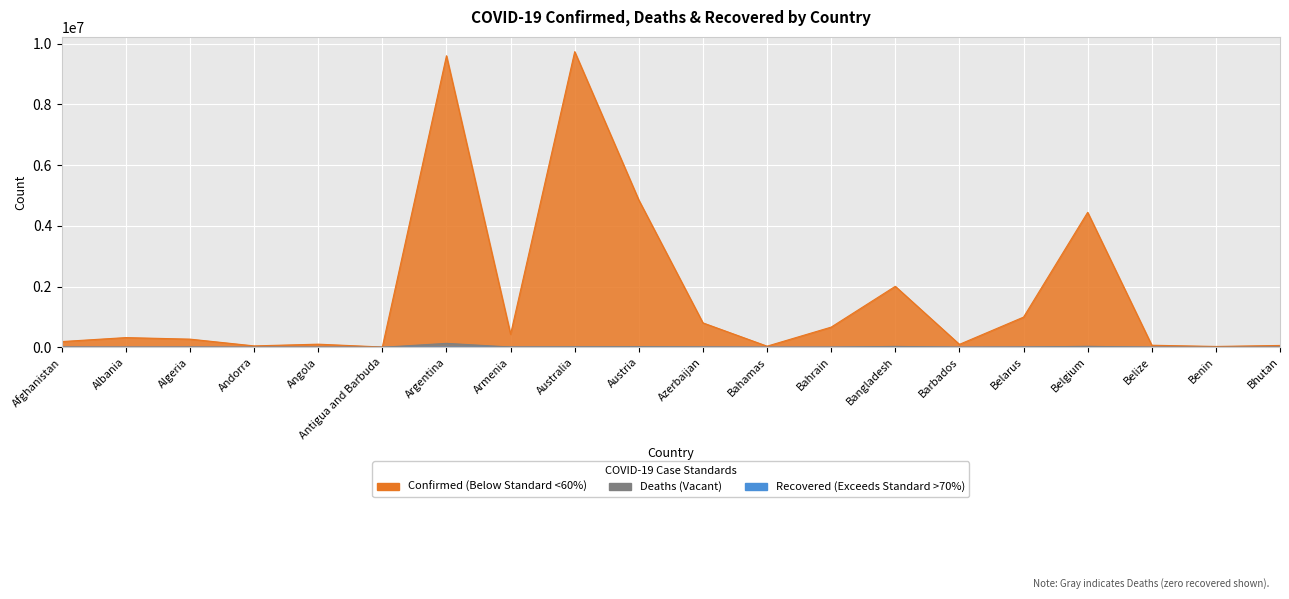

Which category has the highest value in the Confirmed series?

Australia